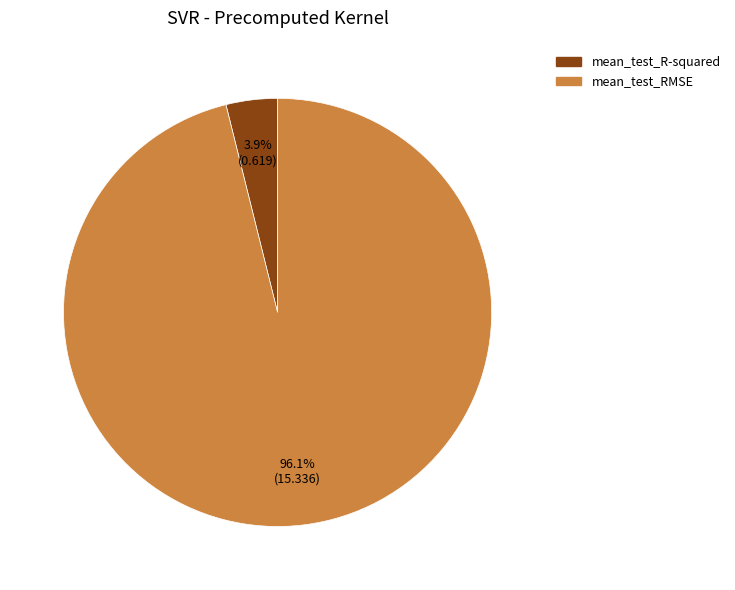

What is the total percentage of mean_test_R-squared and mean_test_RMSE?

100.0%